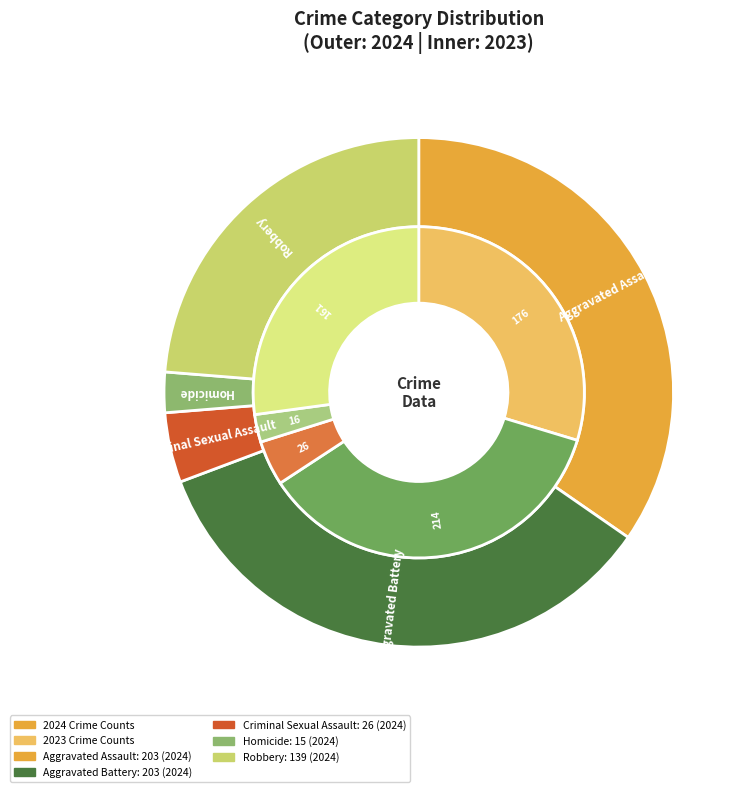

Rank the series by their maximum value, from highest to lowest.

2023, 2024